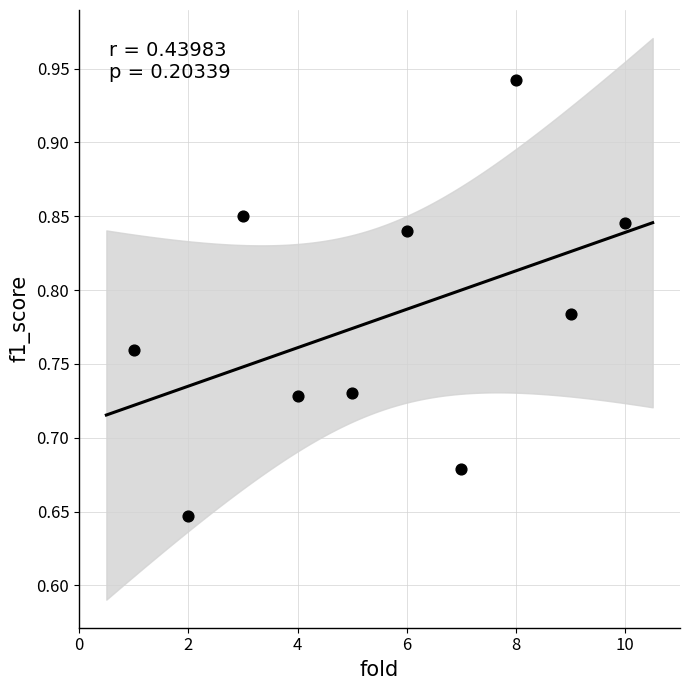

What is the average X value?

5.5